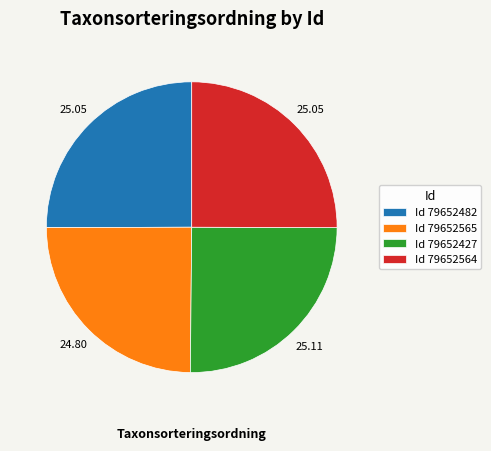

How many slices are in this pie chart?

4